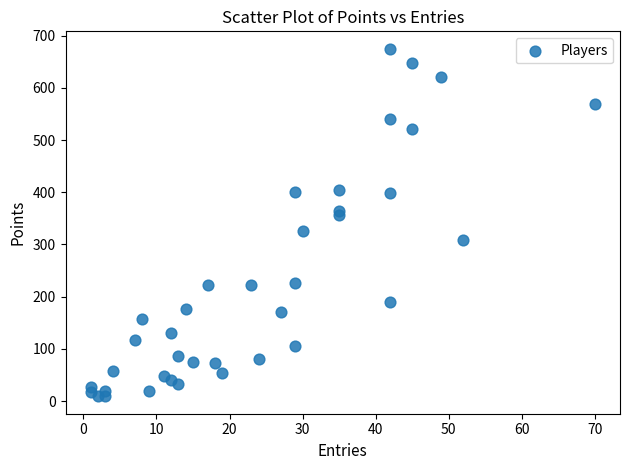

What is the range of Y values (max minus min)?

666